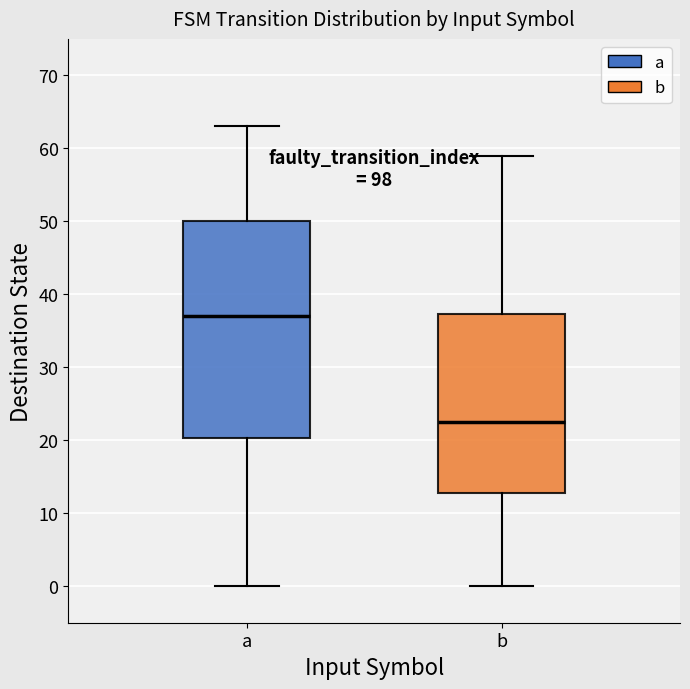

Reading left to right, read every box against the y-axis: the position of its median line, the range the box covers, and the ends of its whiskers. The values are not printed on the chart, so give them approximately, as read against the axis.

a: median 37, box 20 to 50, whiskers 0 to 63
b: median 23, box 13 to 37, whiskers 0 to 59